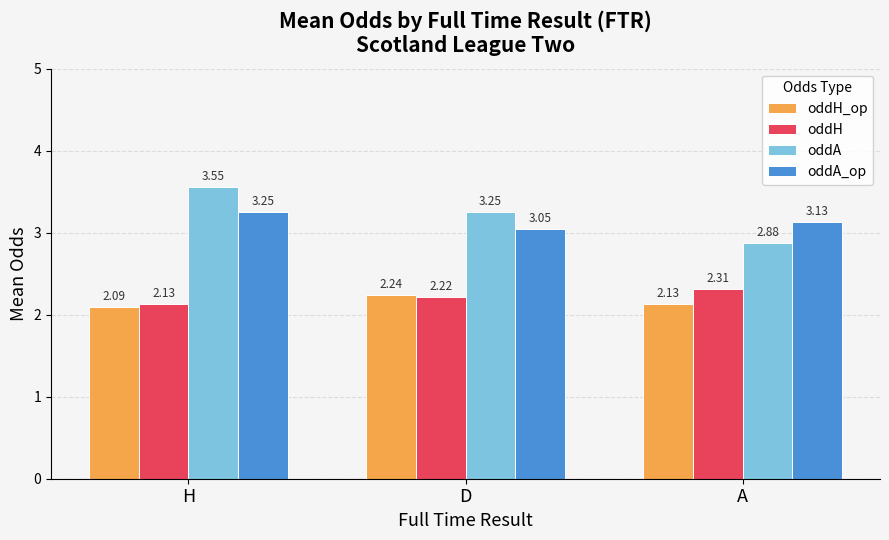

What is the label of the 2nd bar from the right?

D